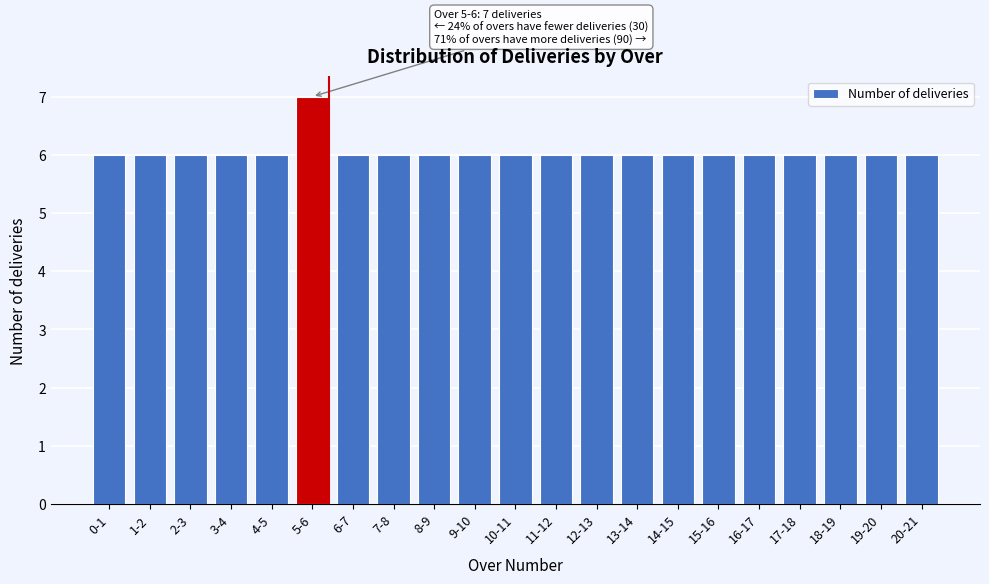

Reading left to right, extract all data points from this chart.

0-1=6	1-2=6	2-3=6	3-4=6	4-5=6	5-6=7	6-7=6	7-8=6	8-9=6	9-10=6	10-11=6	11-12=6	12-13=6	13-14=6	14-15=6	15-16=6	16-17=6	17-18=6	18-19=6	19-20=6	20-21=6